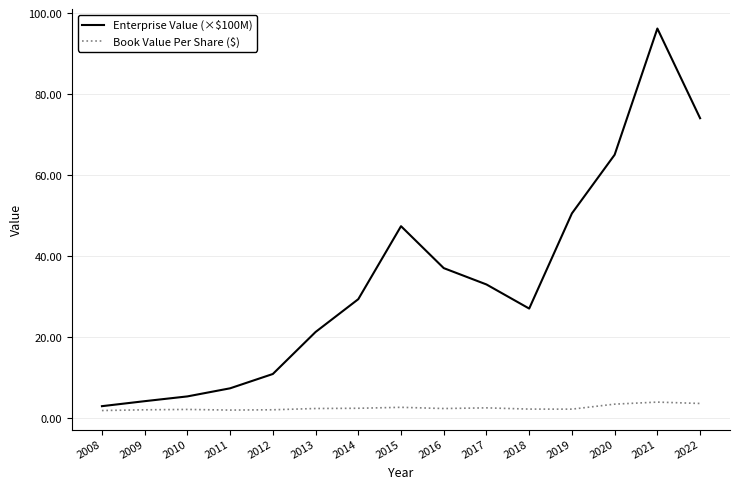

Where does the Enterprise Value (×$100M) series first go above 29?

2014